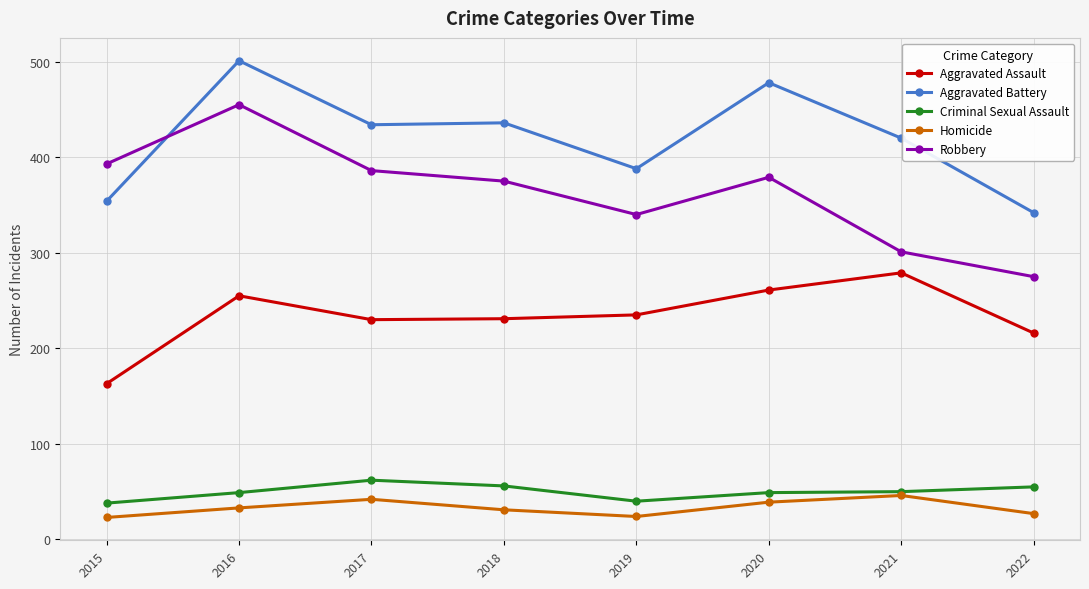

True or false: Aggravated Assault and Robbery cross at least once.

False